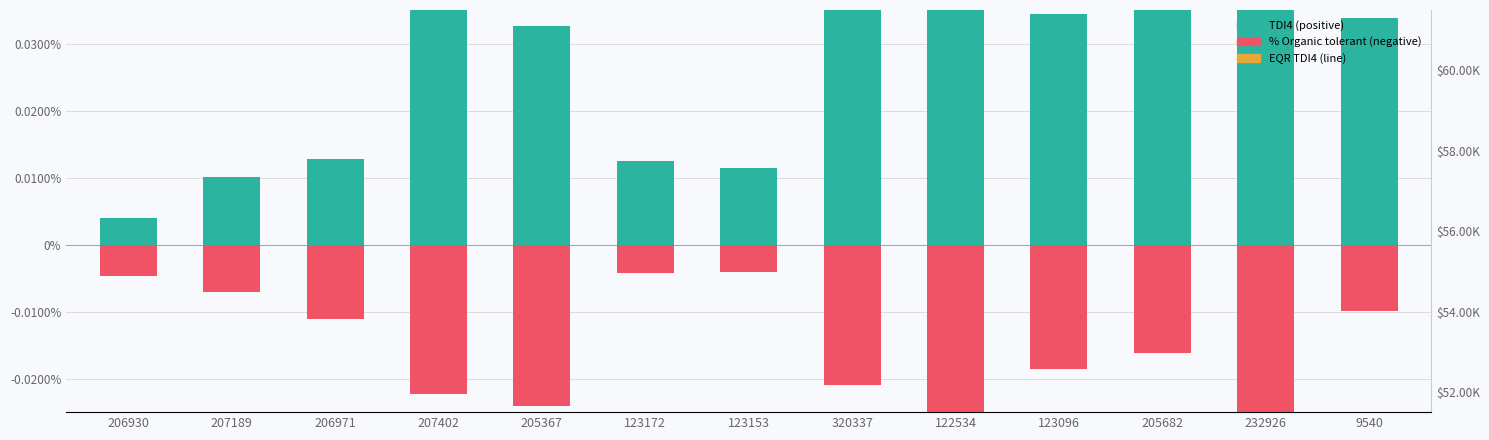

How many distinct data groups are displayed?

3